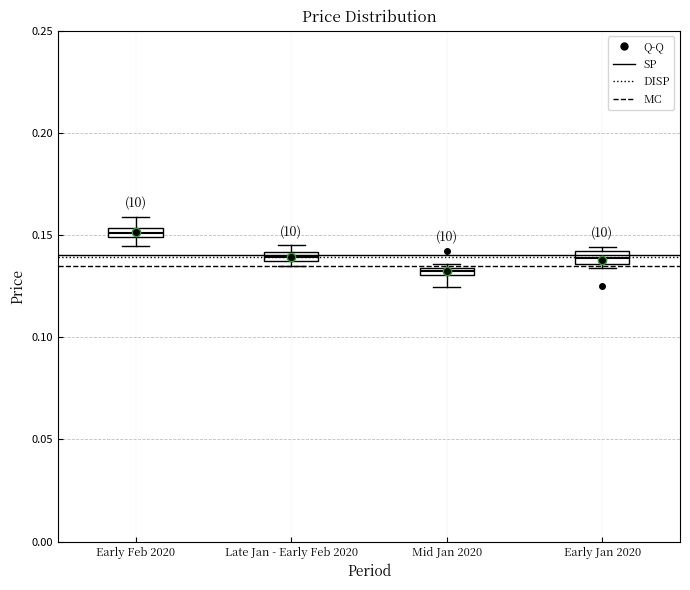

Which box has the highest median line?

Early Feb 2020